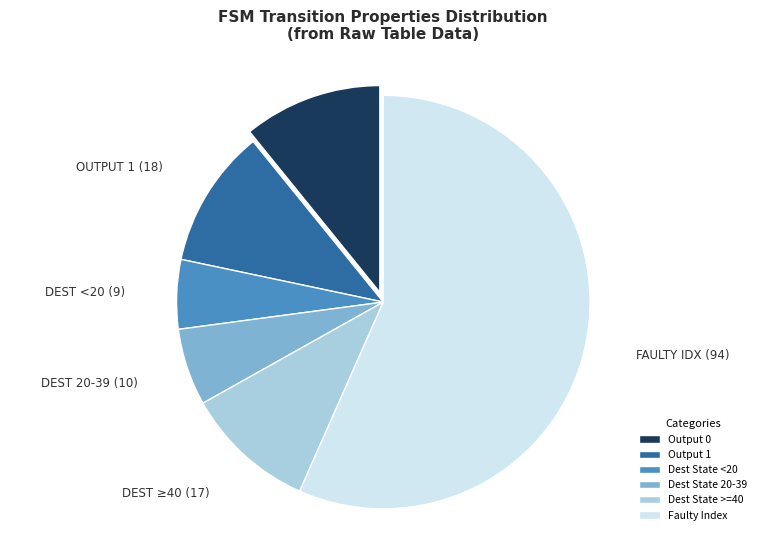

Which has a higher value, DEST 20-39 (10) or FAULTY IDX (94)?

FAULTY IDX (94)